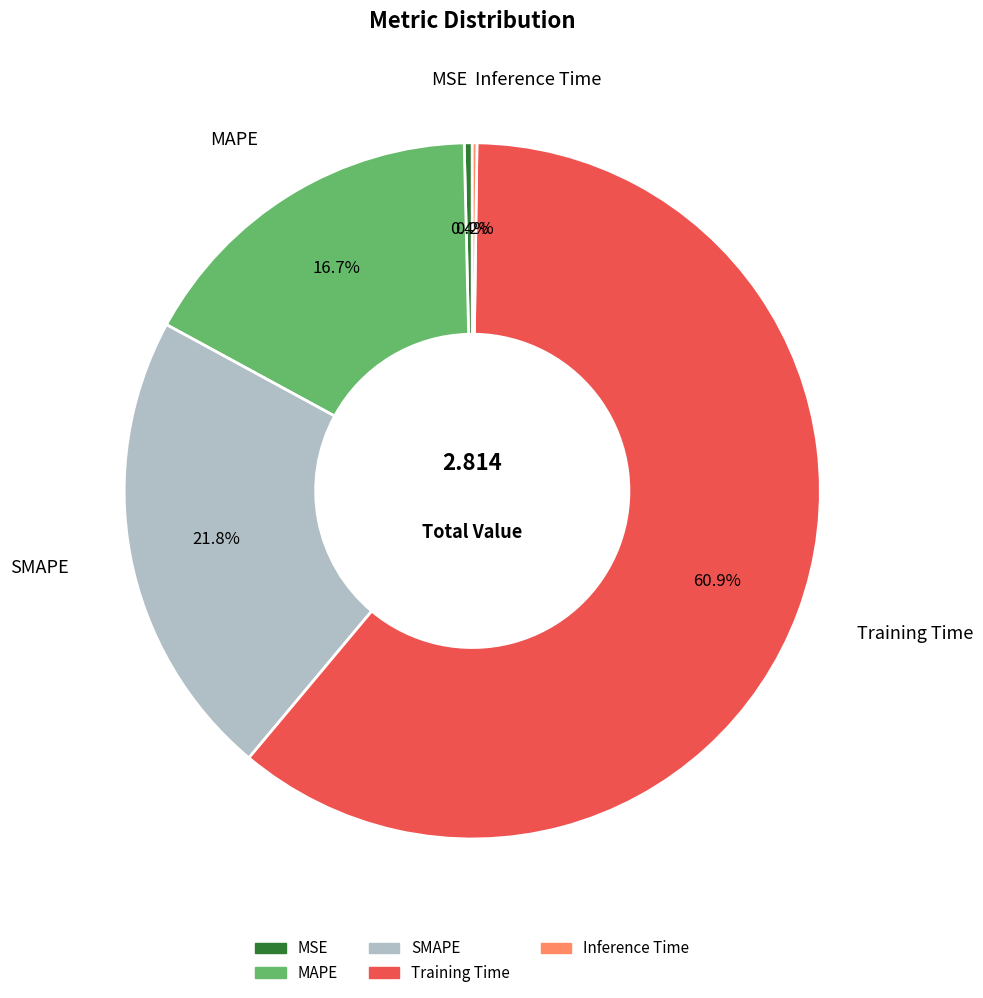

Is there a majority slice in this chart?

Yes